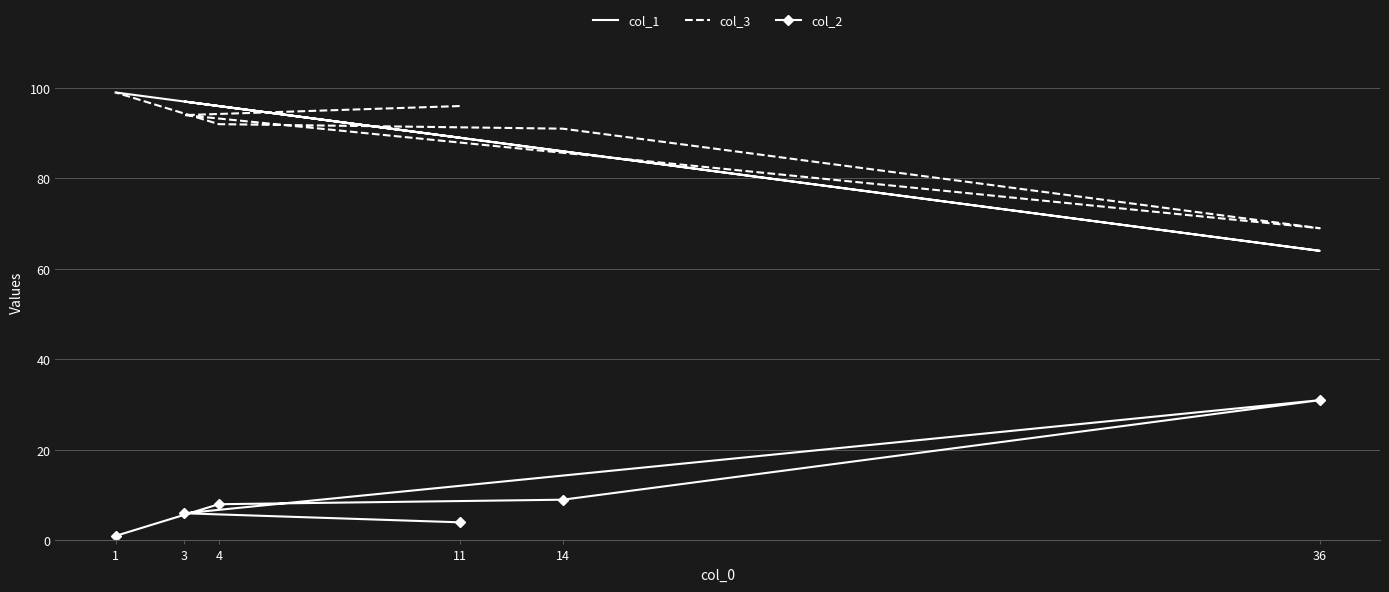

At which category does col_1 reach its first local valley?

36